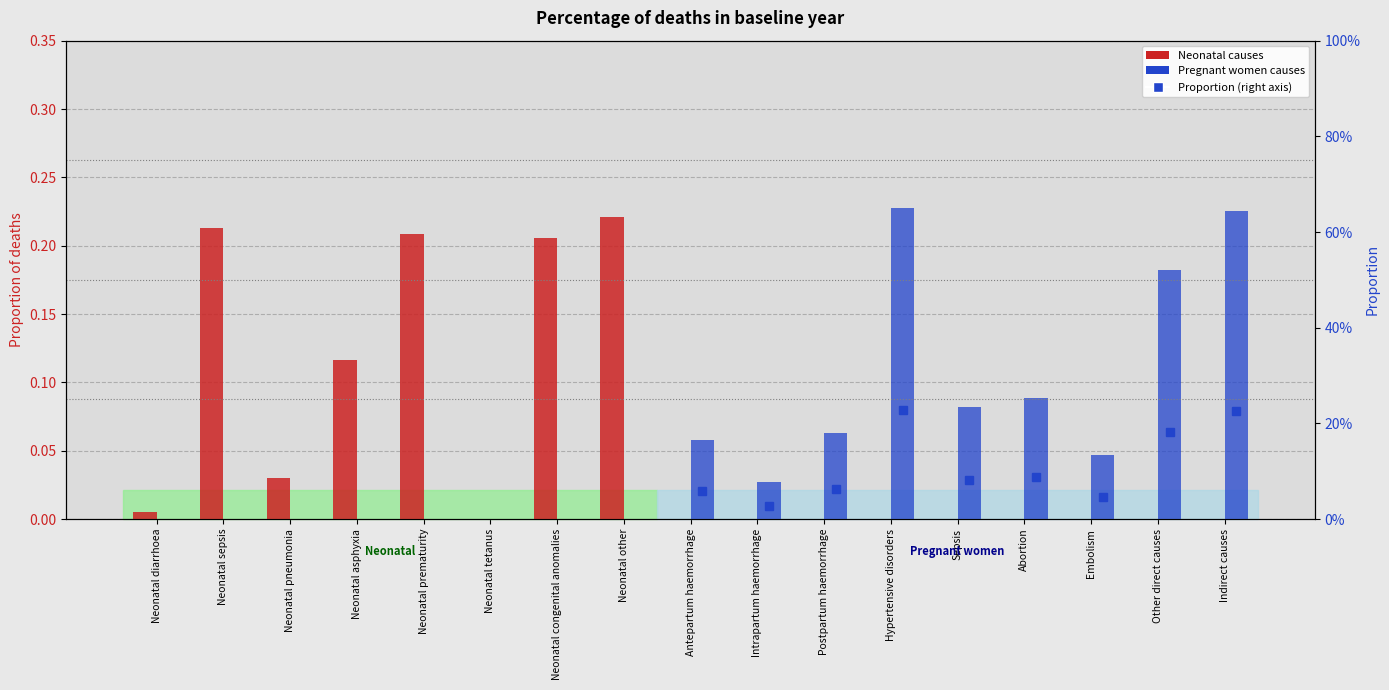

What is the label of the 13th bar from the right?

Neonatal prematurity